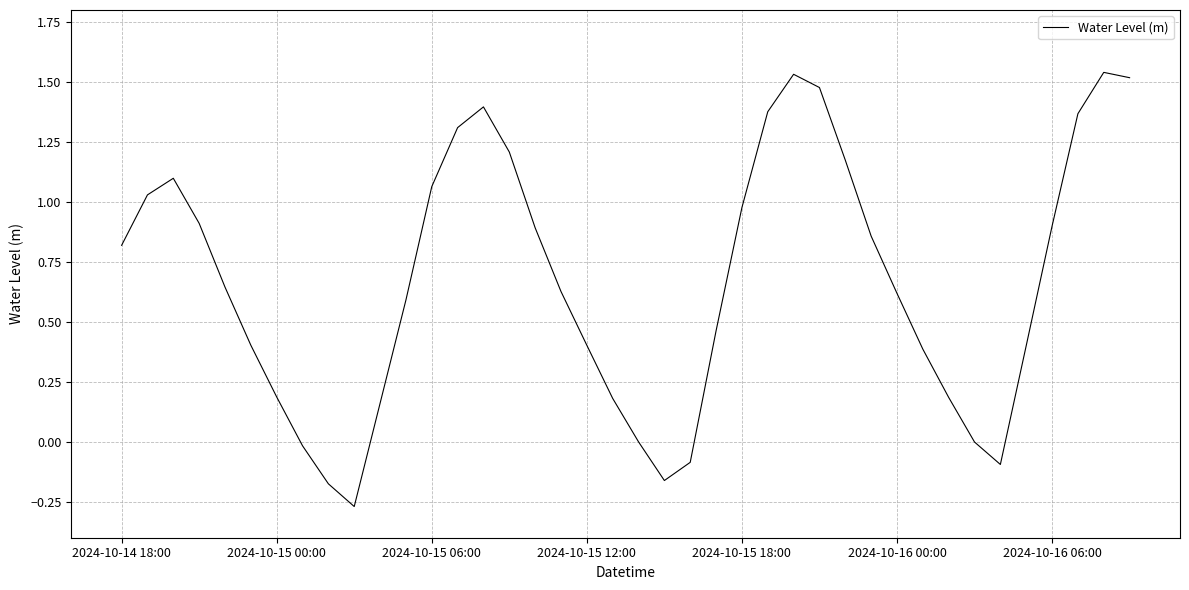

What is the difference between the maximum and minimum values?

1.8